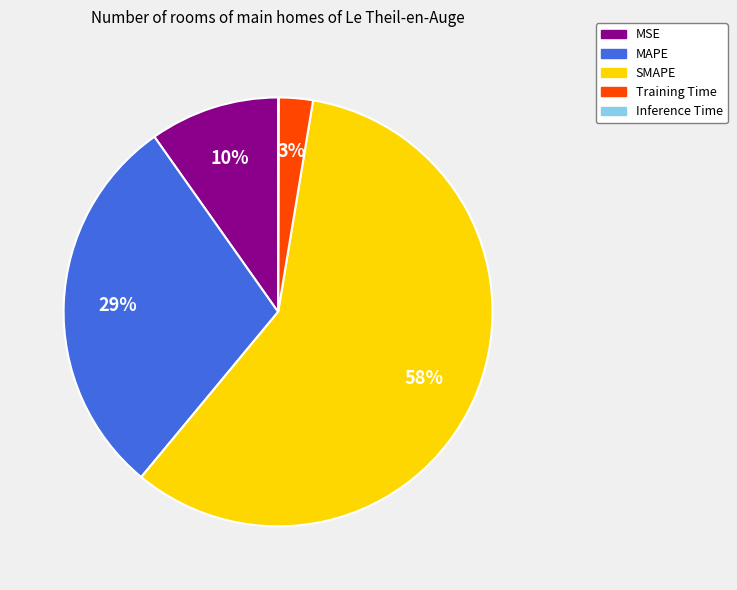

Which has a higher value, SMAPE or MAPE?

SMAPE